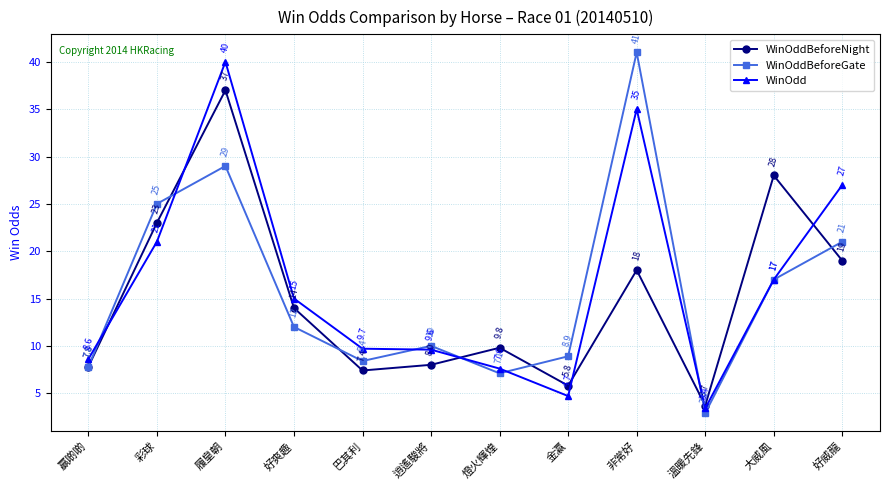

What is the difference between the second highest and minimum values in the WinOdd series?

31.6